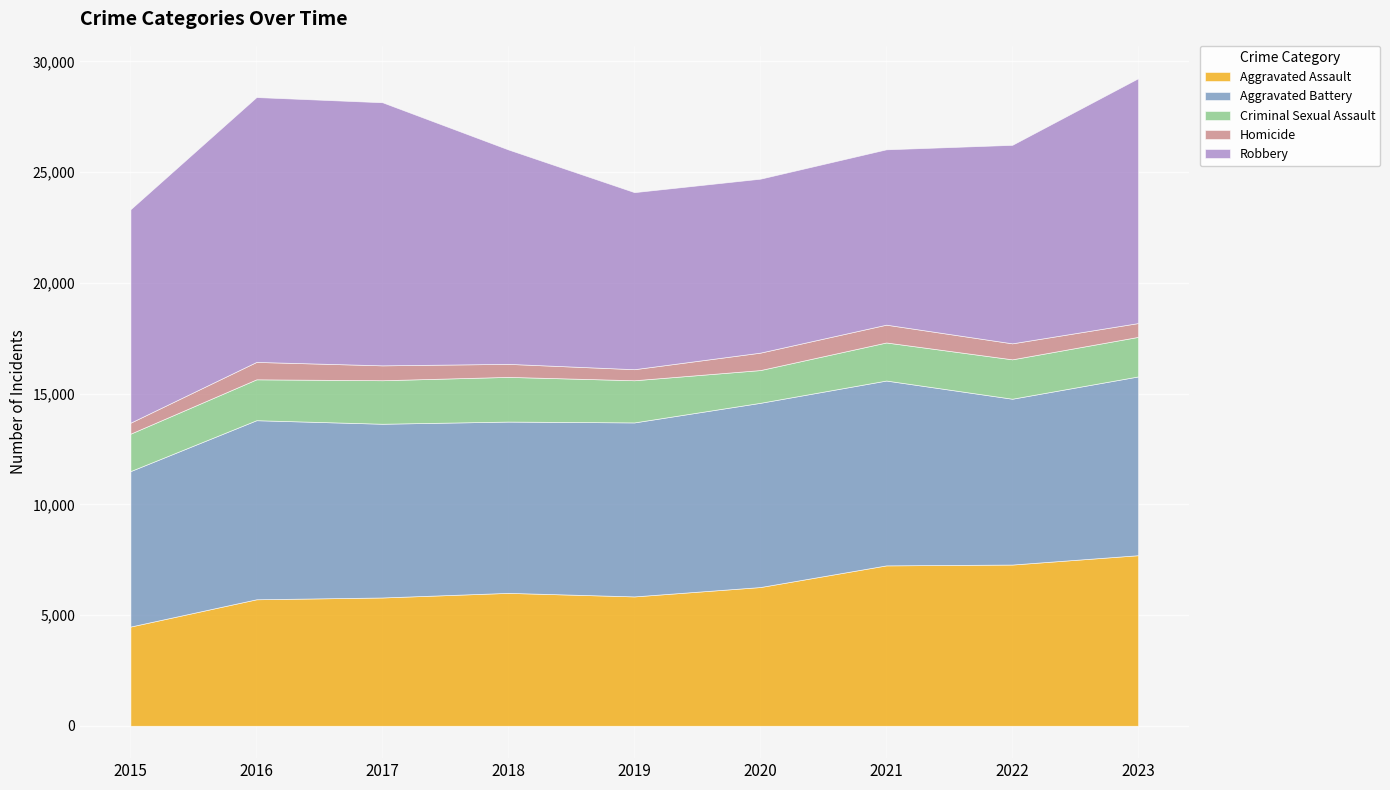

What is the spread (max minus min) of values at 2018?

9093